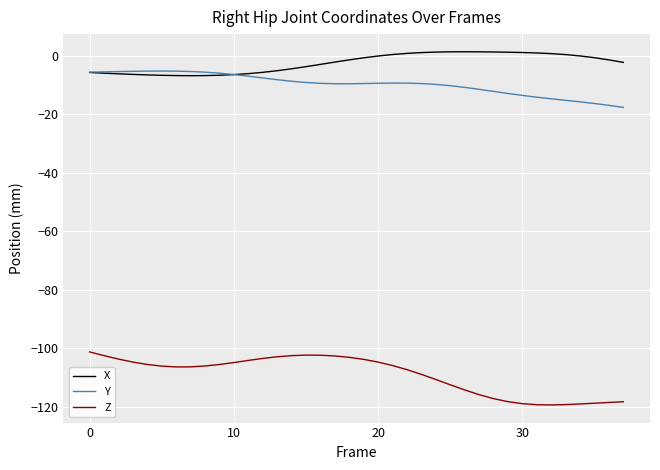

True or false: Y and Z intersect in this chart.

False